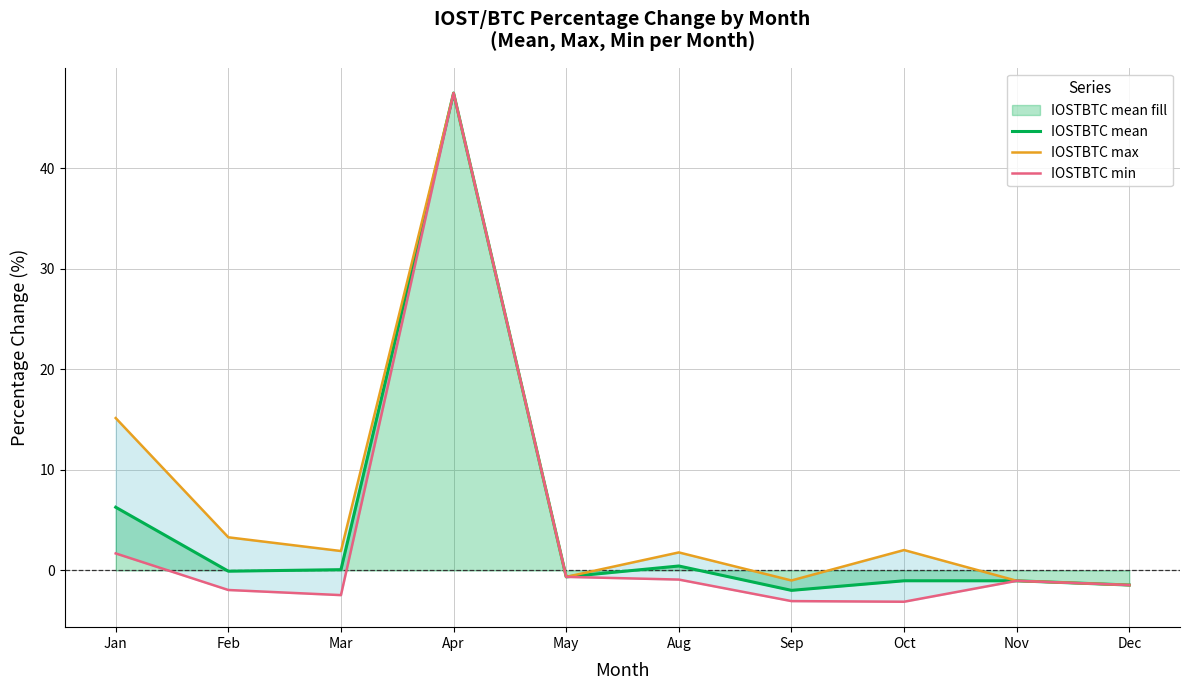

What is the label of the 3rd point from the left?

Mar